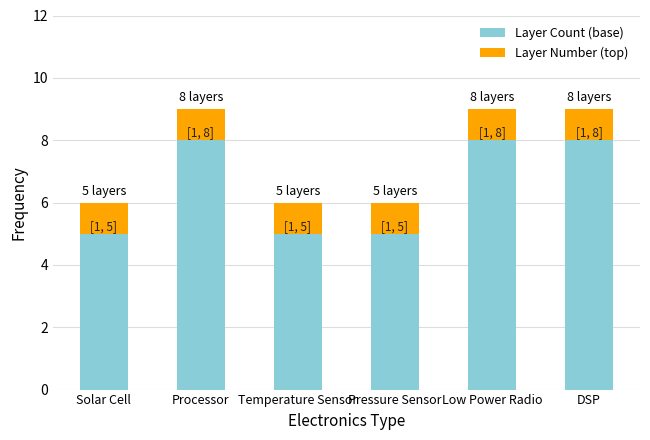

What is the total value across all series at Pressure Sensor?

6